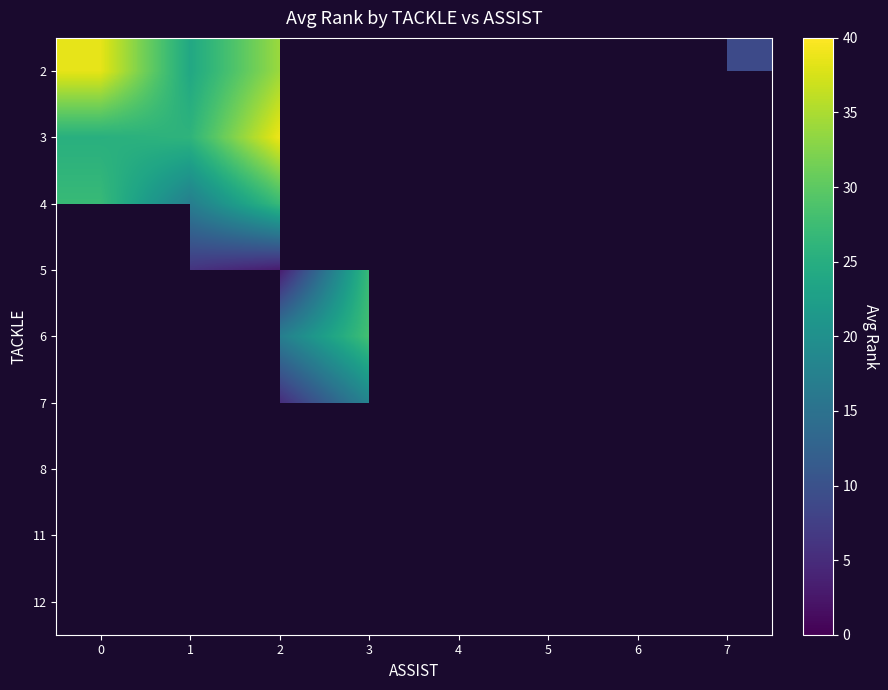

Is the value of 8 at 4 greater than the value of 11 at 5?

No